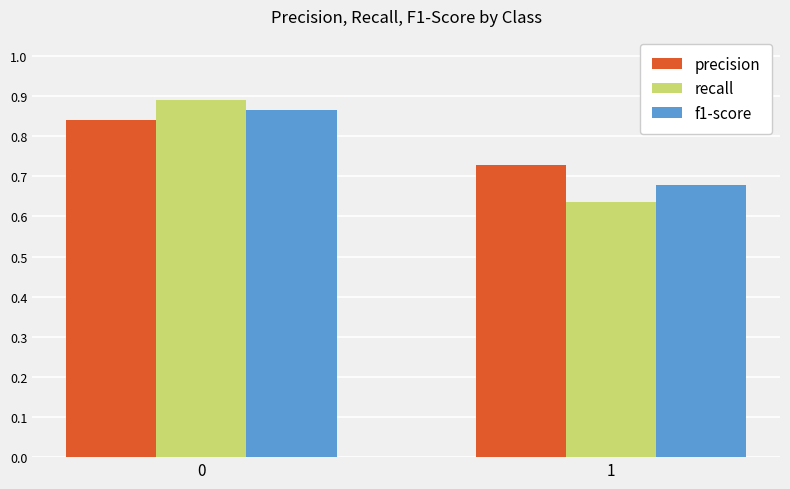

Is the value of precision at 0 greater than the value of f1-score at 1?

Yes